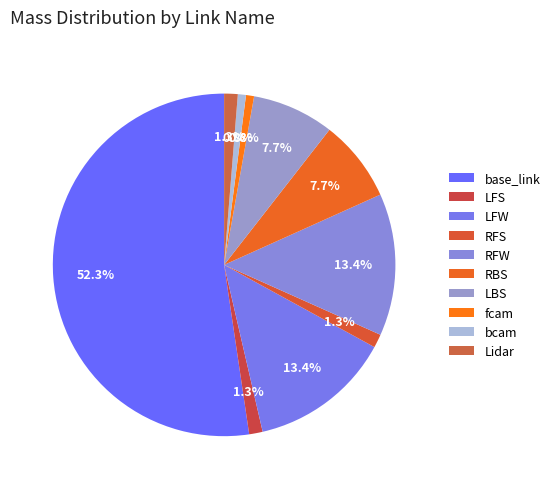

Combined, do fcam and LFS account for over 50%?

No